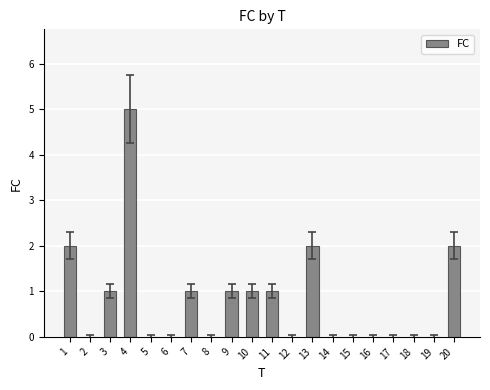

Approximately how many times larger is the value at 7 compared to 13?

0.5